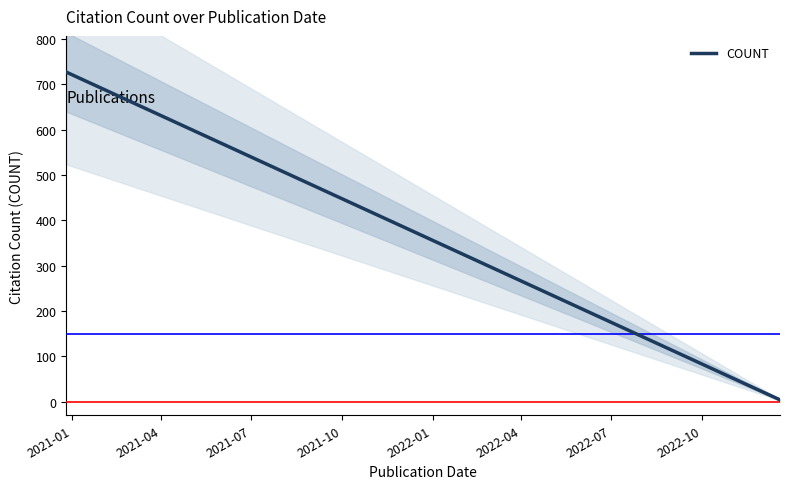

Is it true that the value at 9 is 36?

False